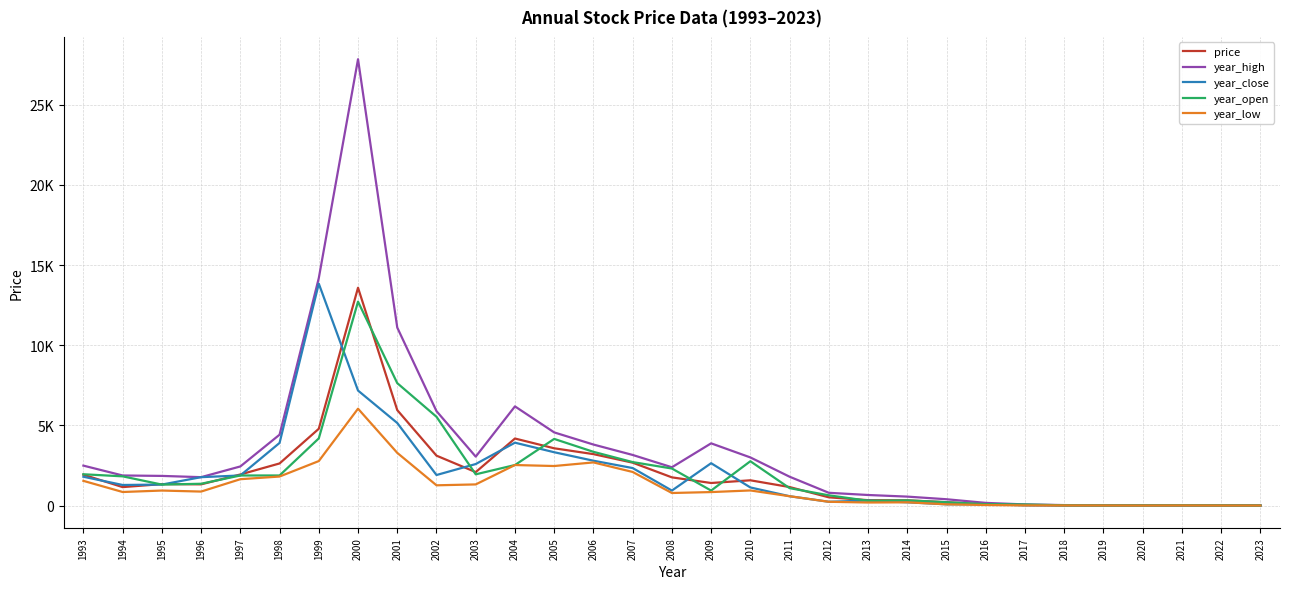

Between 1993 and 1999, which series saw the biggest shift?

year_close